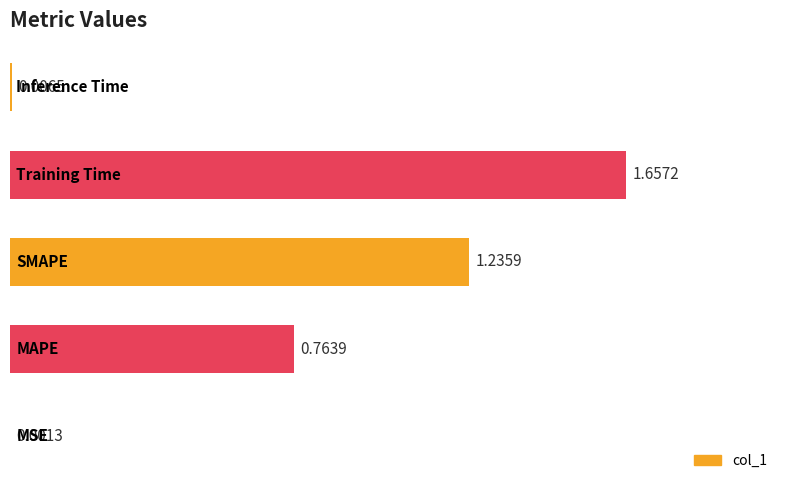

What is the sum of all values?

3.7